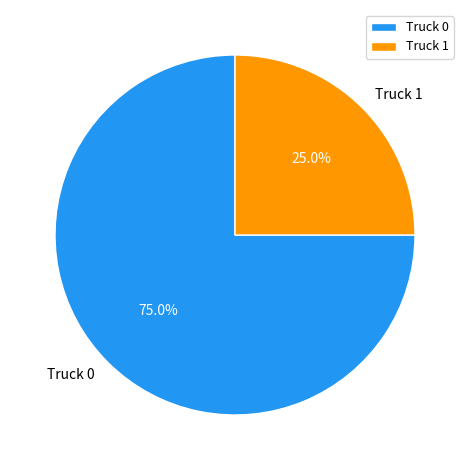

Count the number of slices in the pie.

2